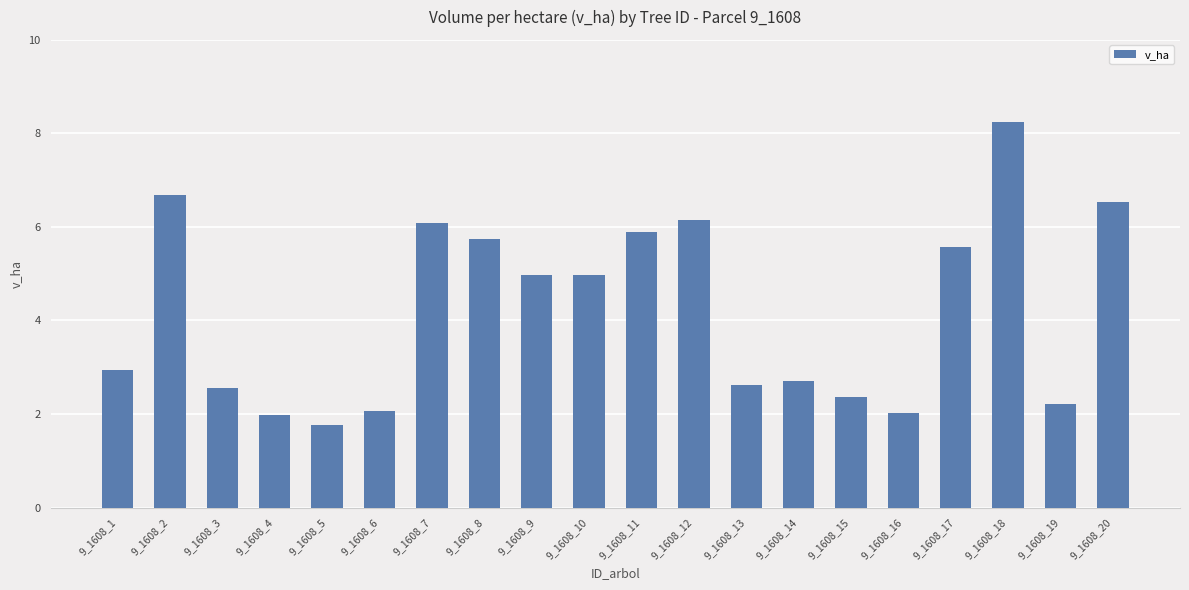

Which has a higher value, 9_1608_12 or 9_1608_13?

9_1608_12